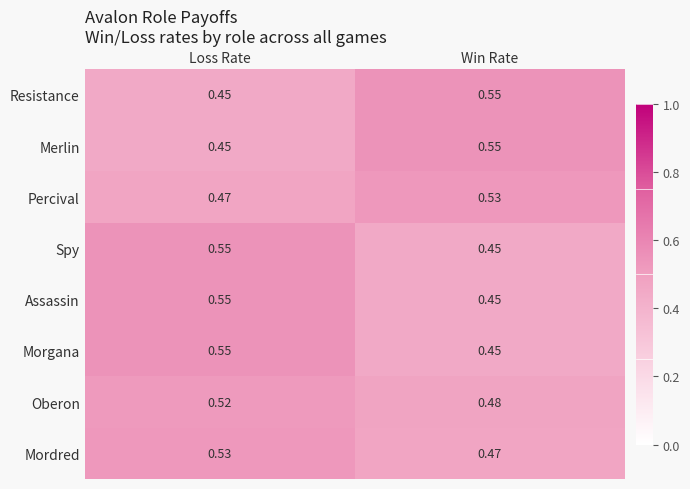

At which label does Morgana reach its peak?

Loss Rate